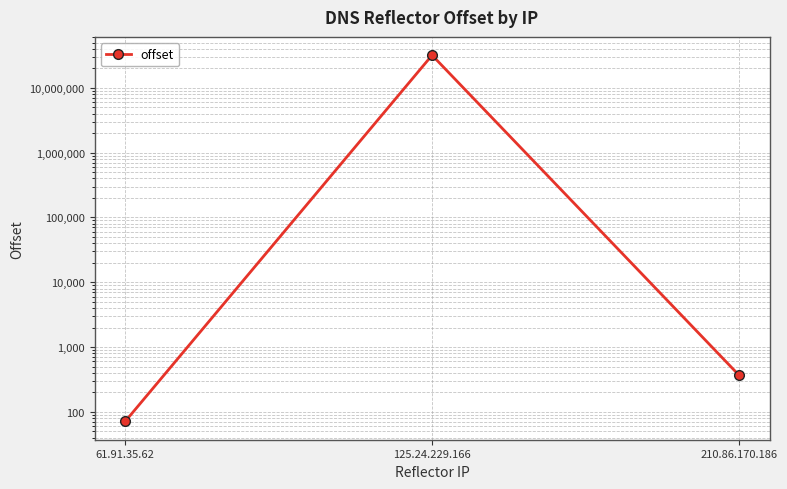

The chart shows a value of 44 at 61.91.35.62. True or false?

False